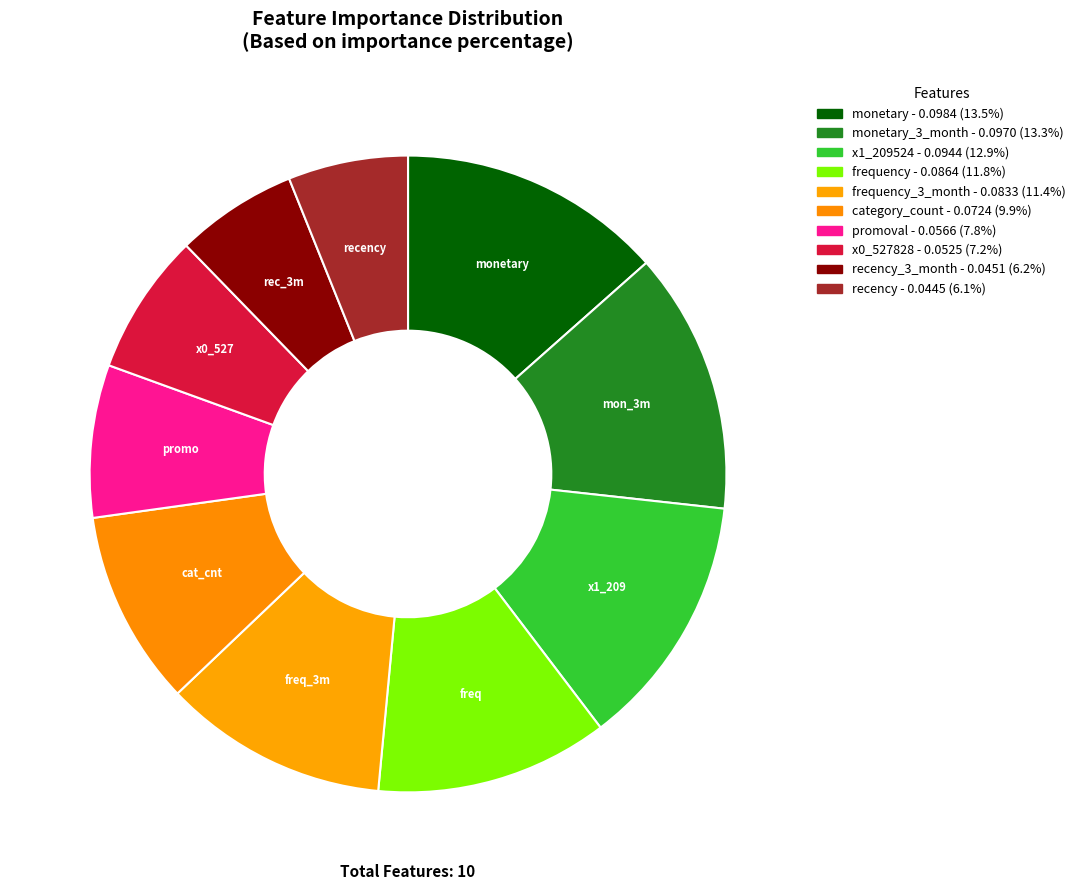

How many slices are in this pie chart?

10